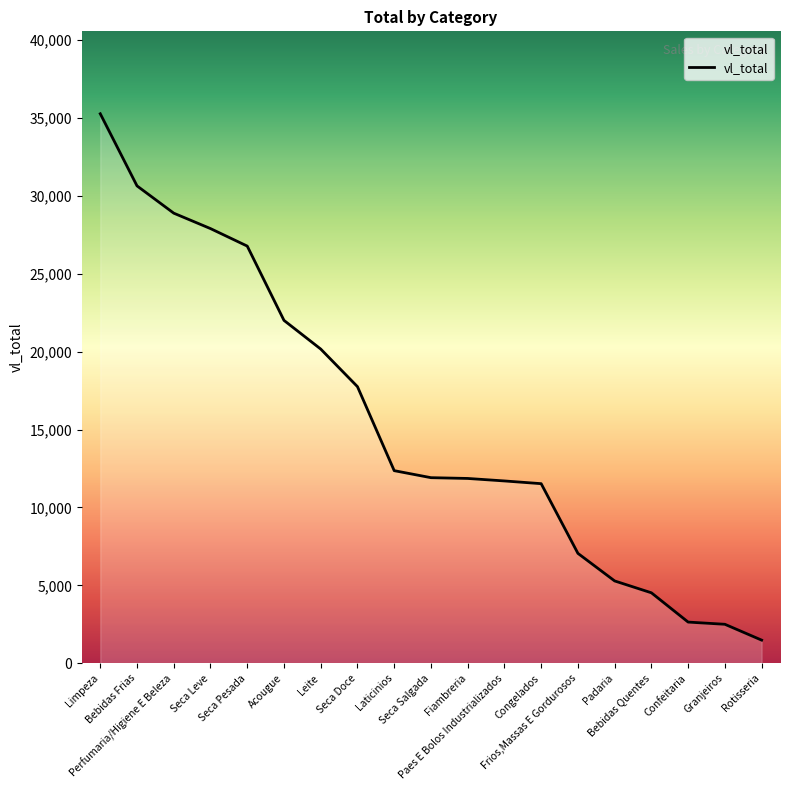

What is the difference between the maximum and minimum values?

33783.8